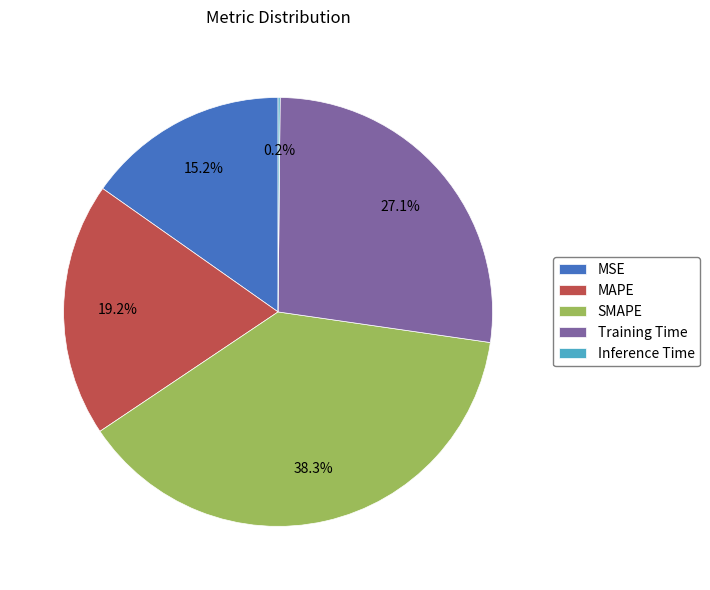

What percentage is NOT represented by MAPE?

80.8%